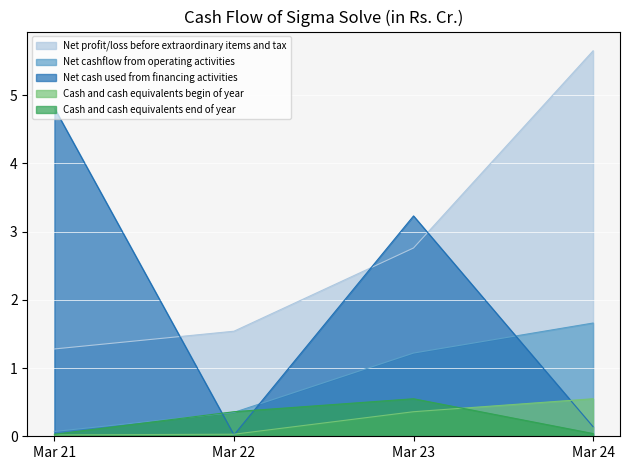

How many lines are shown in the chart?

5